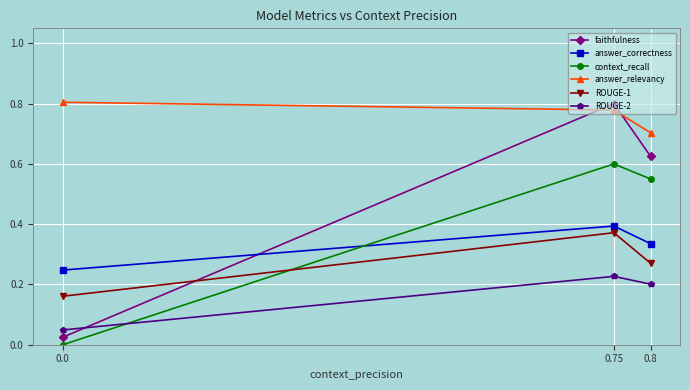

Which series has the widest spread of values?

faithfulness